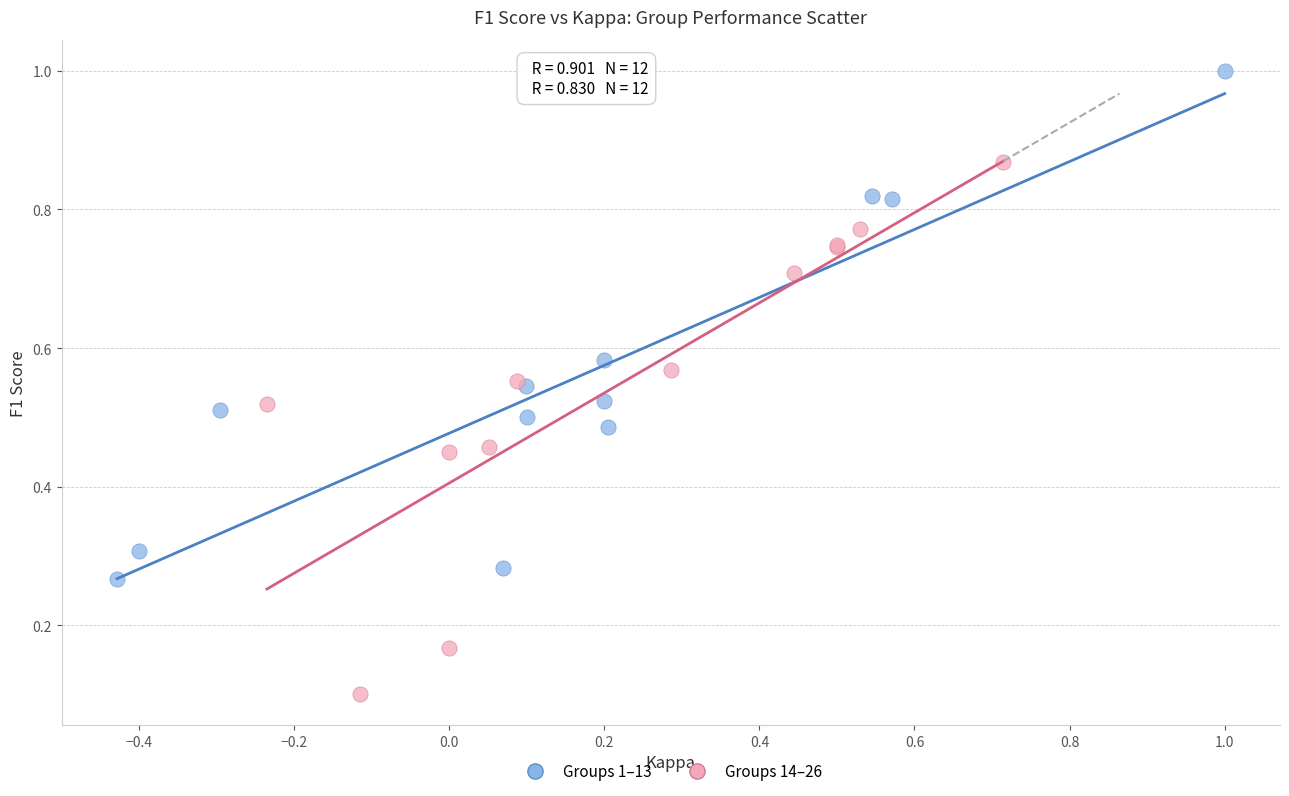

What are all the series names shown in the legend?

Groups 1–13, Groups 14–26